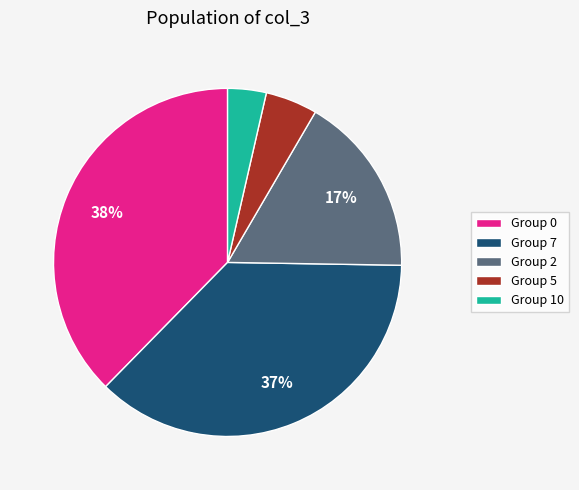

Which has a higher value, Group 10 or Group 0?

Group 0